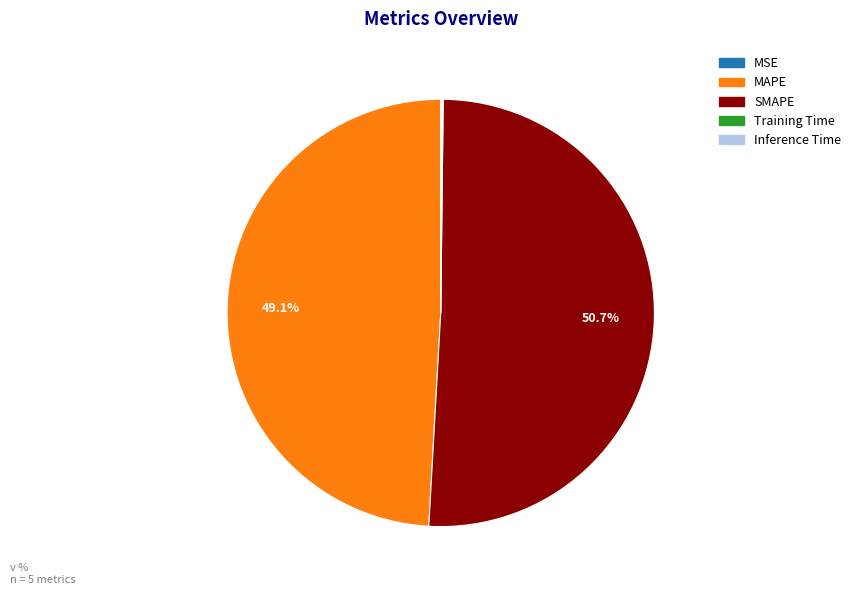

Which category accounts for the majority?

SMAPE